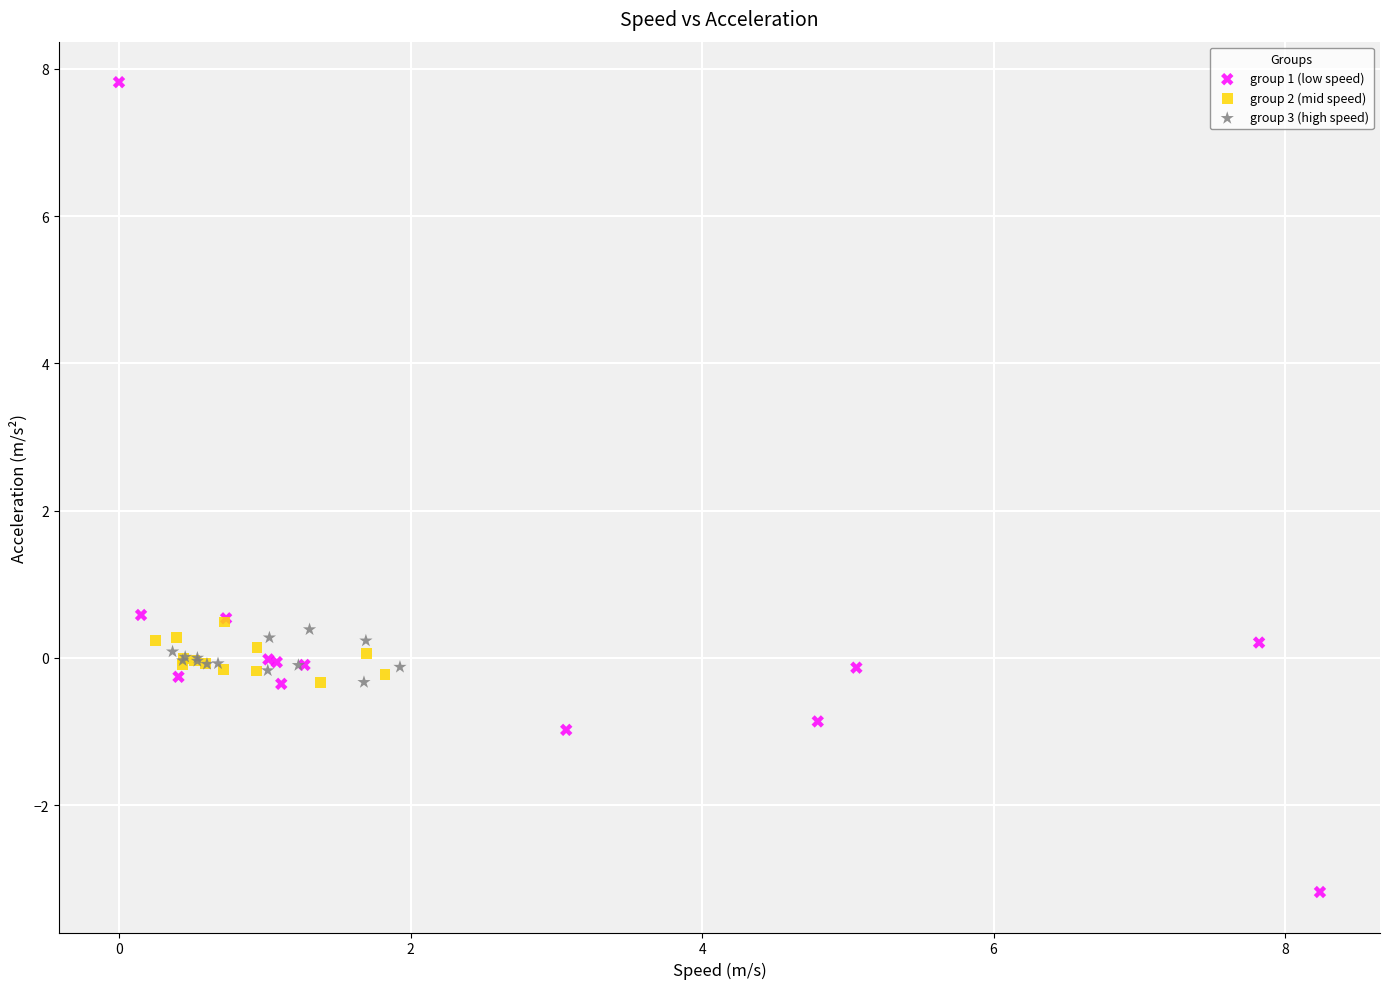

Which series has the largest Y range (max minus min)?

group 1 (low speed)